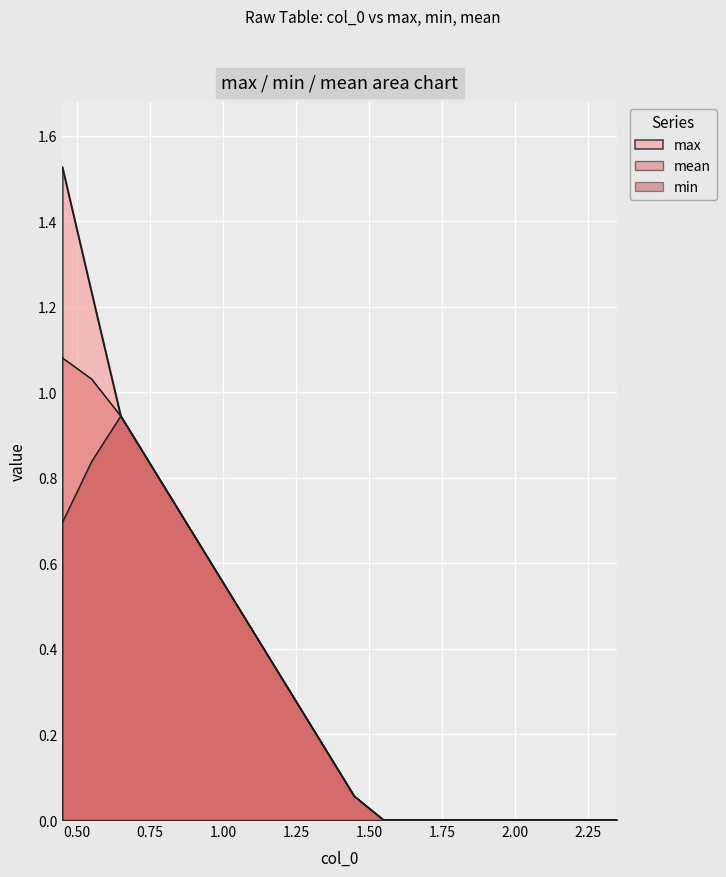

How many lines are shown in the chart?

3